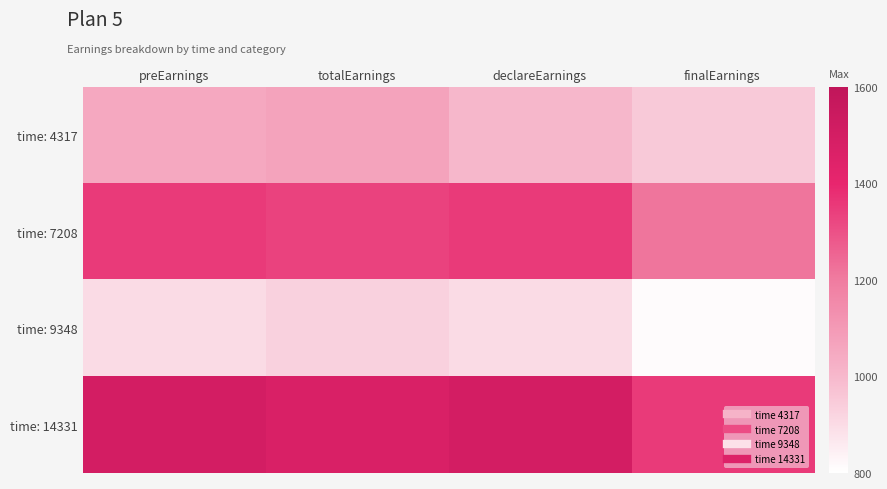

How many categories are shown in the chart?

4